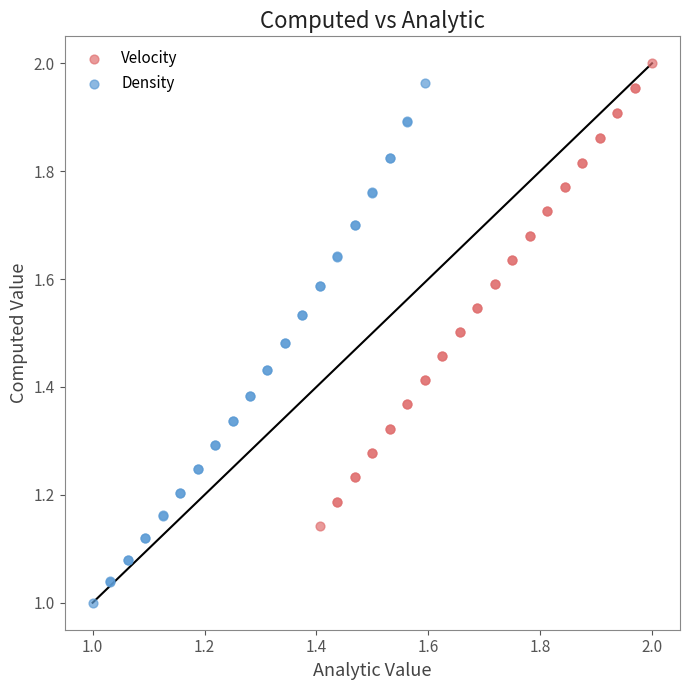

What are all the series names shown in the legend?

Velocity, Density